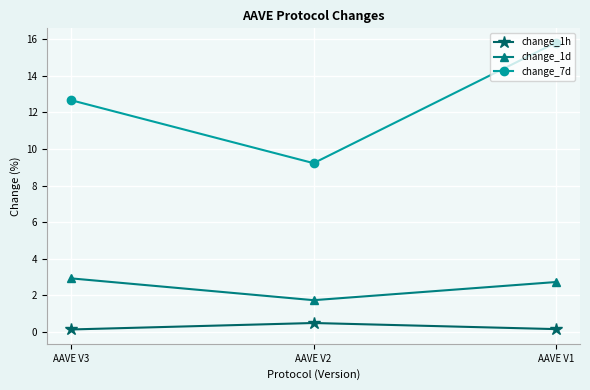

Which series has the largest total across all categories?

change_7d